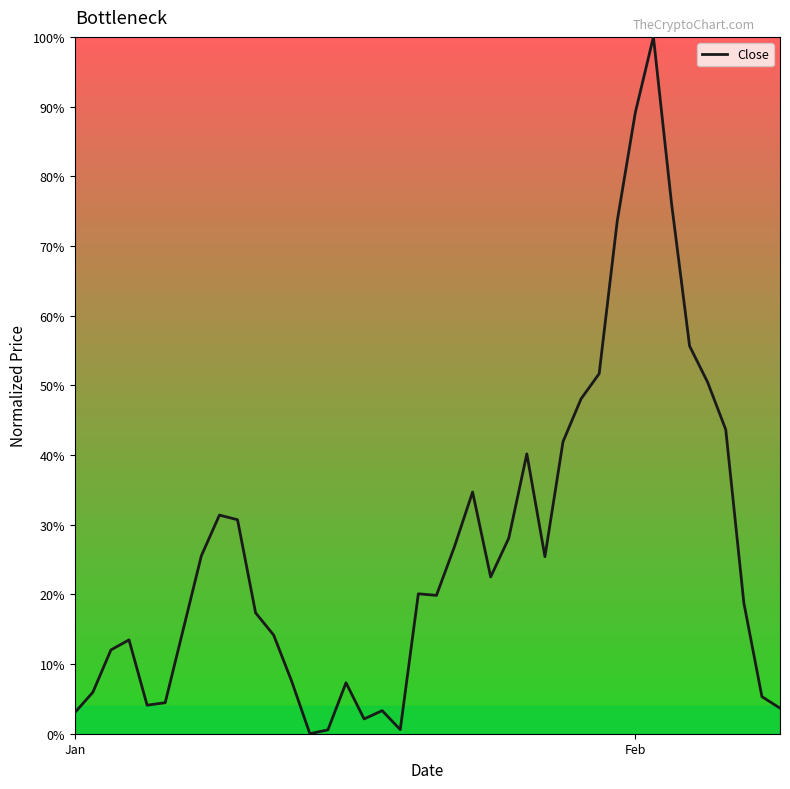

Does the chart display data point markers on the line(s)?

No